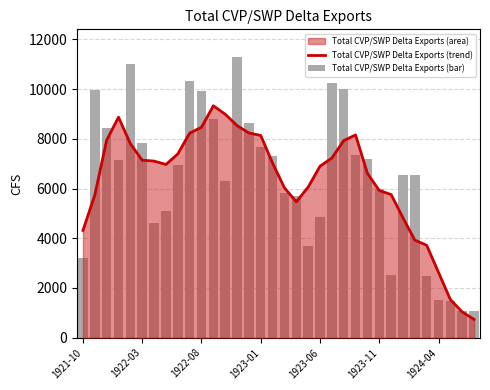

What is the value of the Total CVP/SWP Delta Exports (bar) bar at the 30th from the left?

2486.7